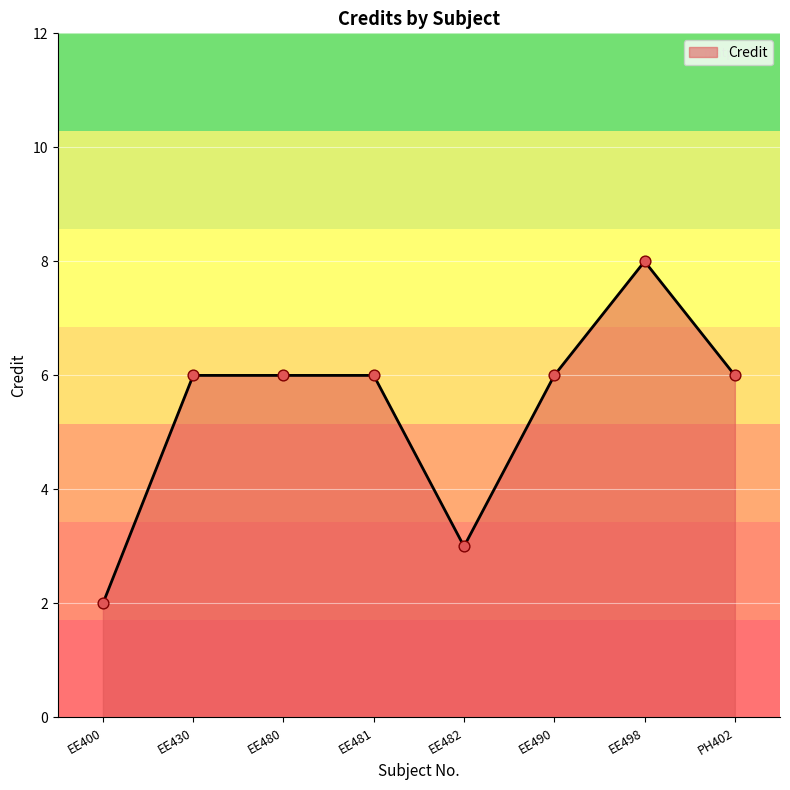

What is the ratio of the value at EE480 to the value at EE430?

1.0